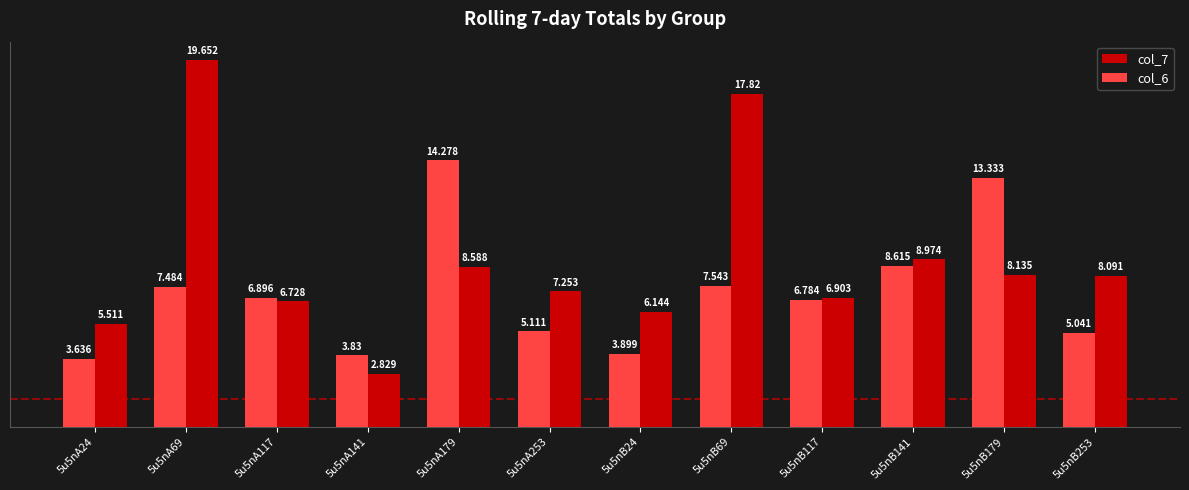

What is the maximum value for col_6?

14.3